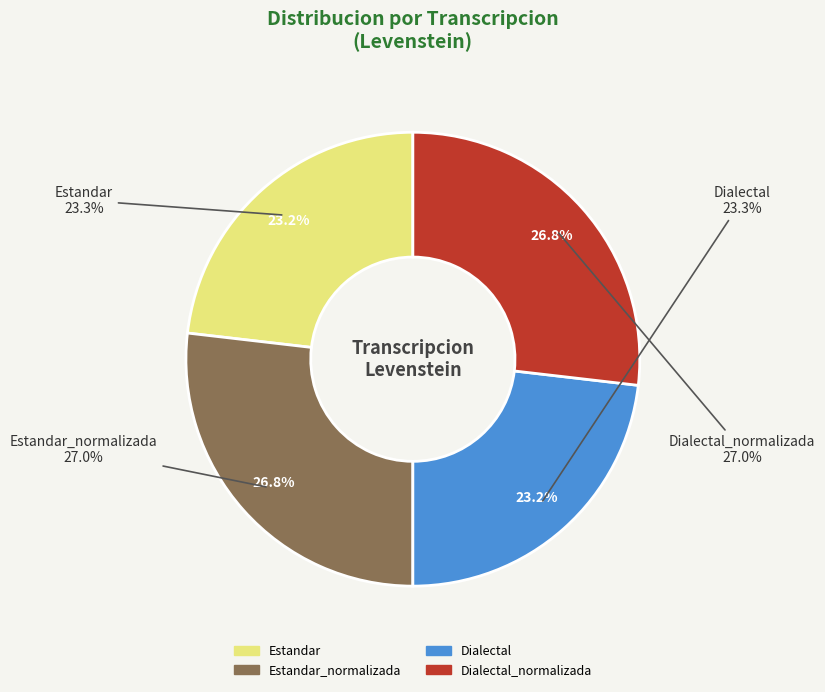

Which category has the biggest portion of the pie?

Estandar_normalizada